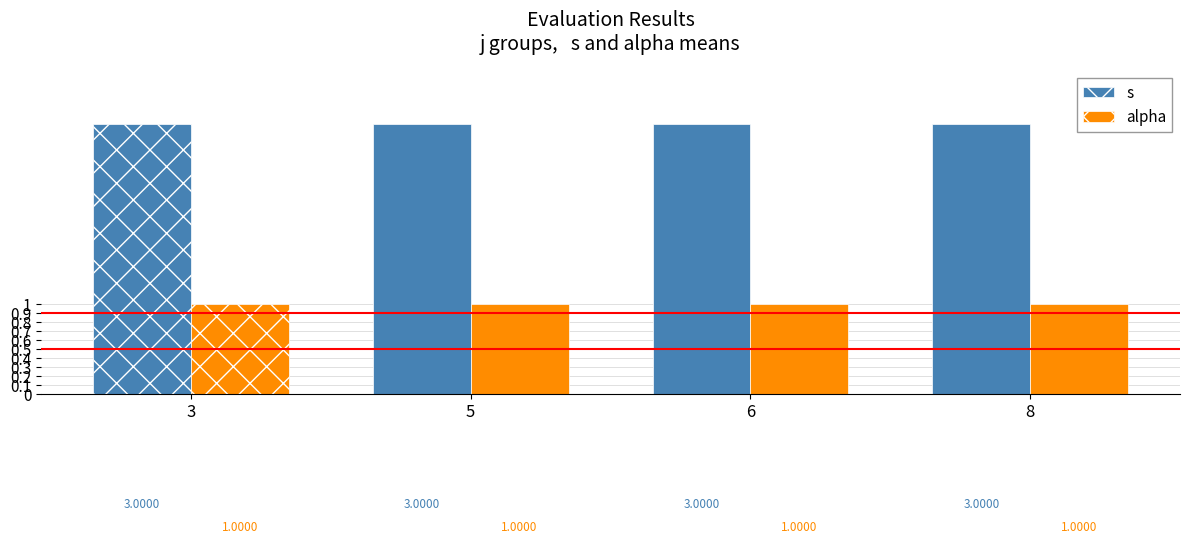

What is the sum of the s values at 8 and 6?

6